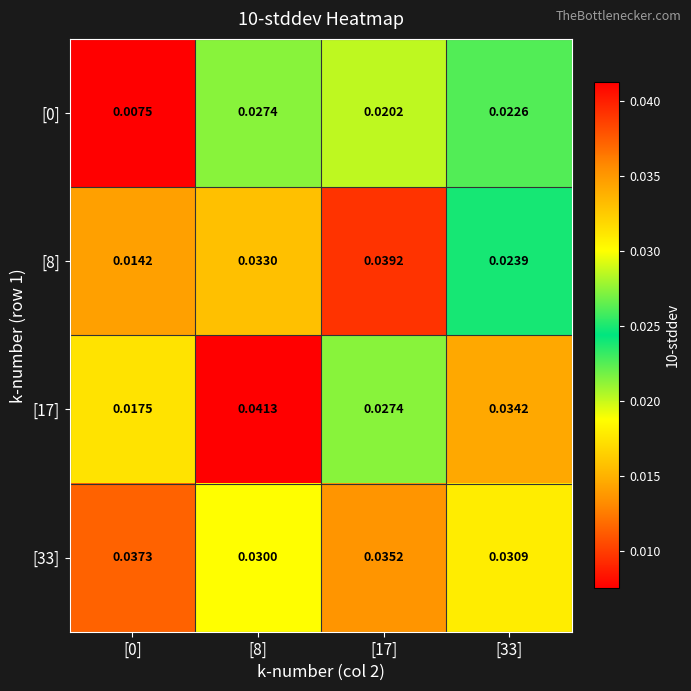

Is the value of [0] at [33] greater than the value of [17] at [8]?

No